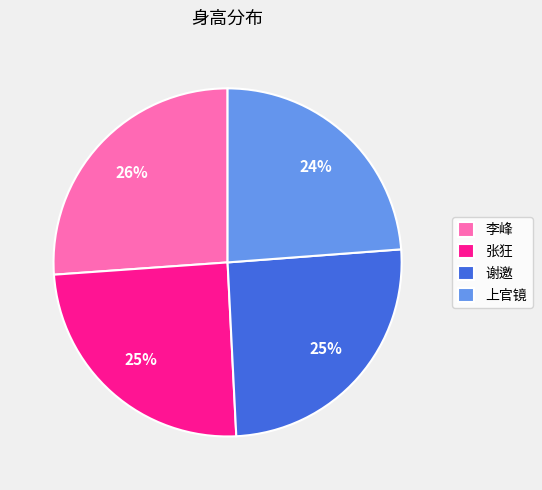

Which has a higher value, 谢邀 or 李峰?

李峰